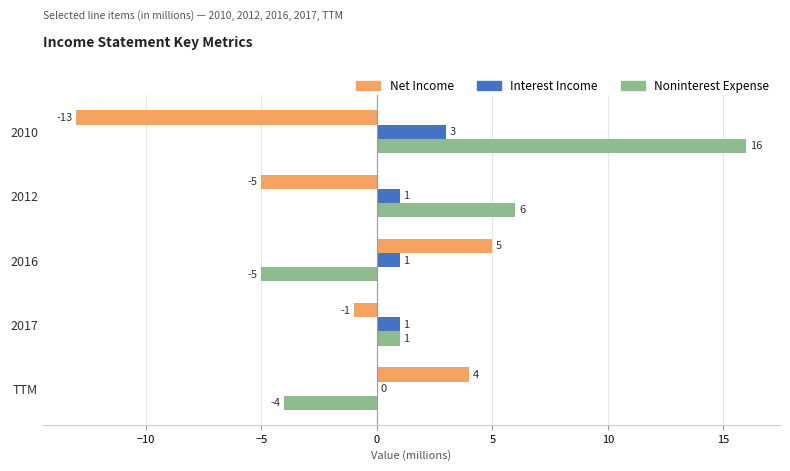

How many distinct data groups are displayed?

3